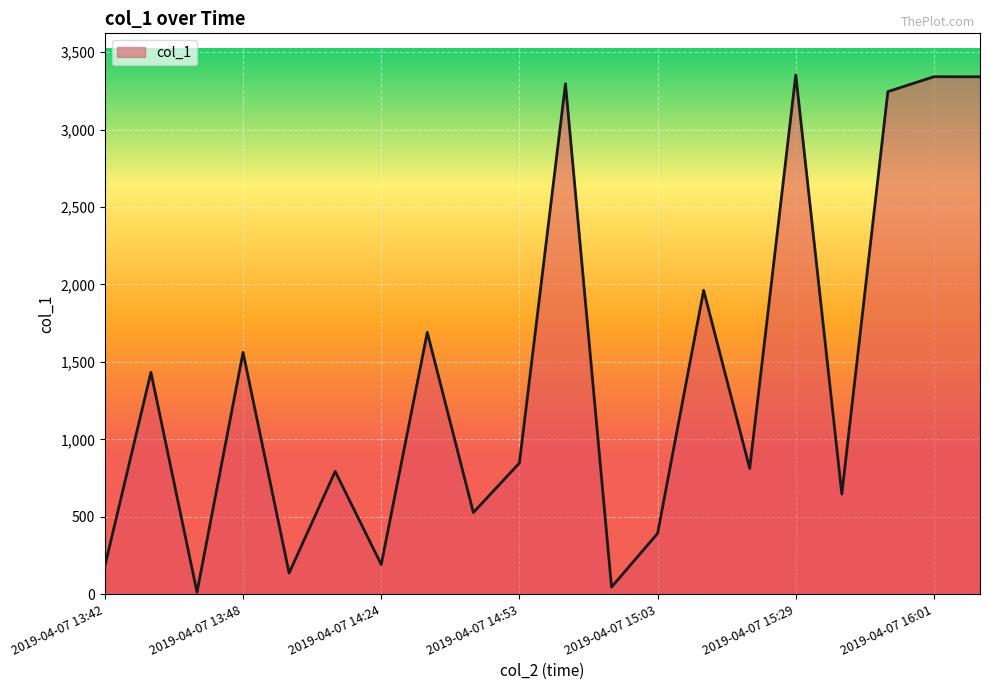

How many lines are shown in the chart?

1